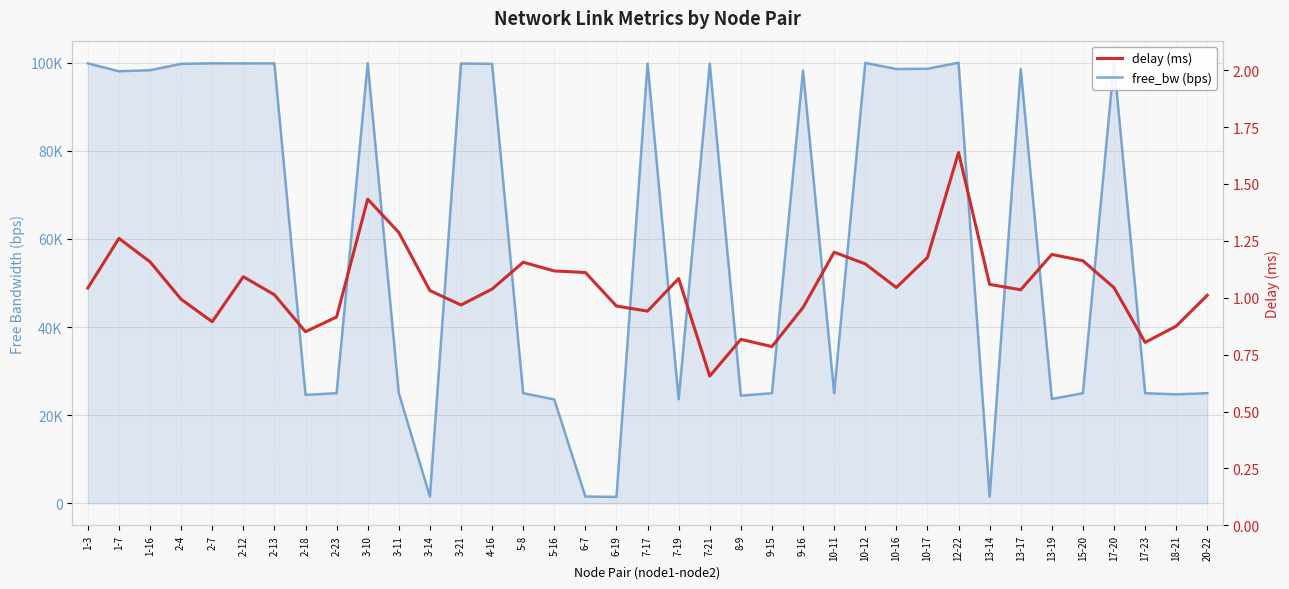

True or false: free_bw (bps) and delay (ms) cross at least once.

False